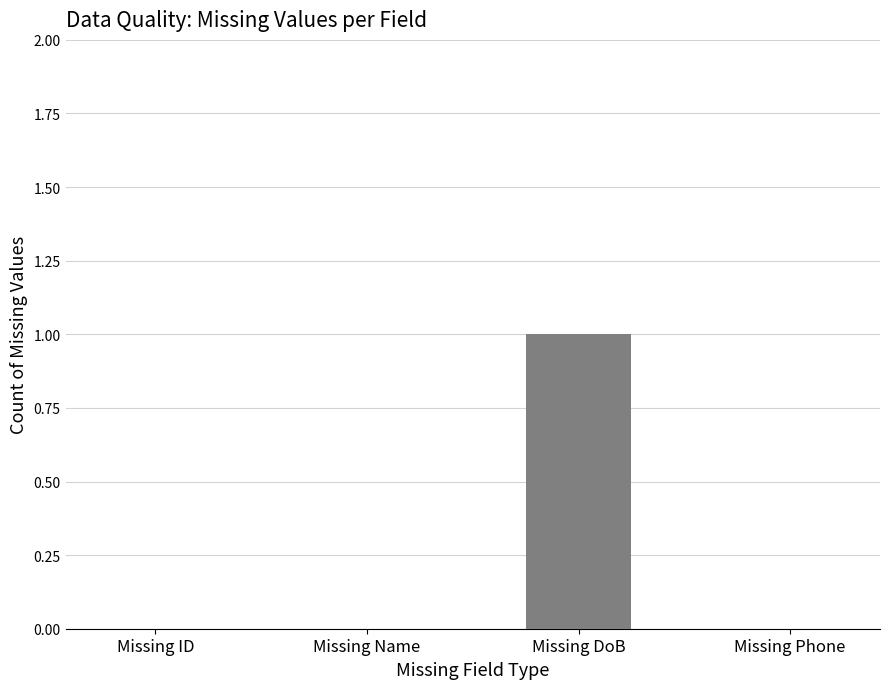

Which has a higher value, Missing DoB or Missing Phone?

Missing DoB